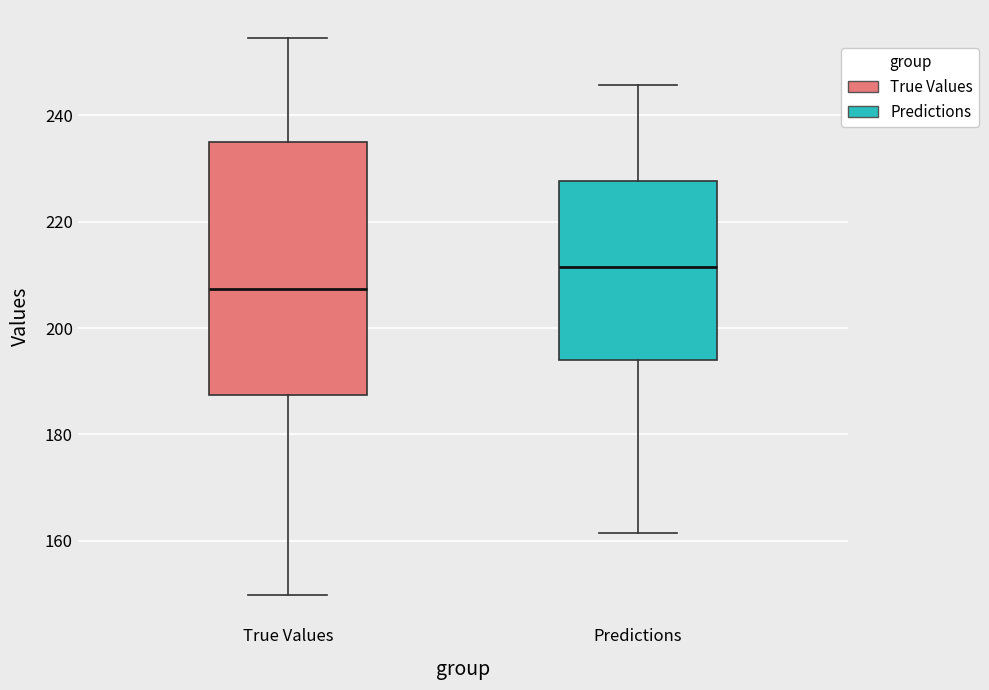

Reading left to right, transcribe this box plot: for each box, give where its median line is, the range the box spans, and where its two whiskers end, as read against the y-axis. The values are not printed on the chart, so give them approximately, as read against the axis.

True Values: median 208, box 188 to 234, whiskers 150 to 254
Predictions: median 212, box 194 to 228, whiskers 162 to 246